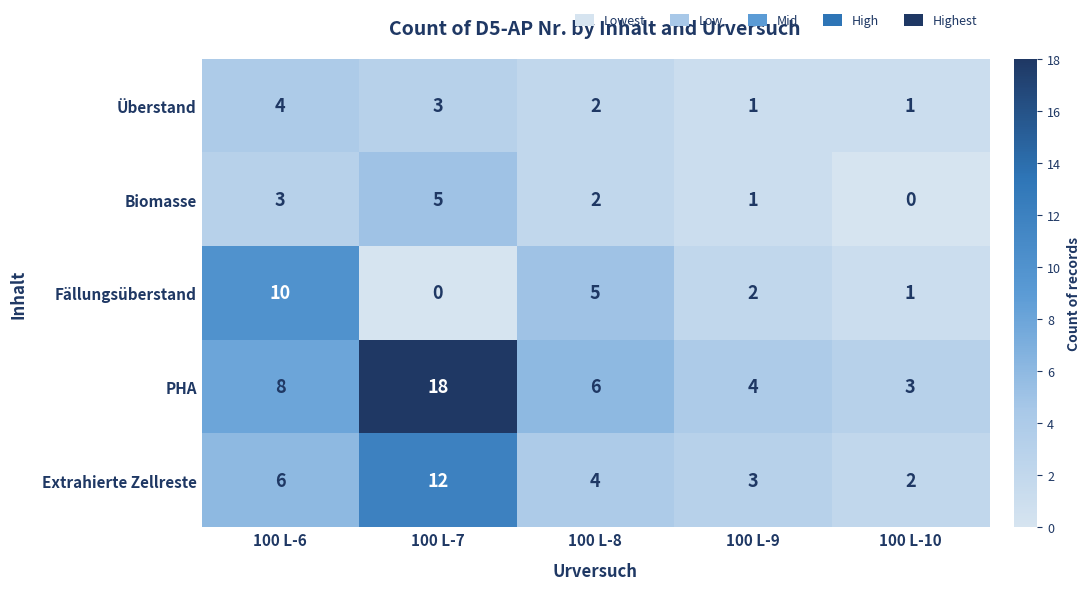

Count the number of categories in the chart.

5